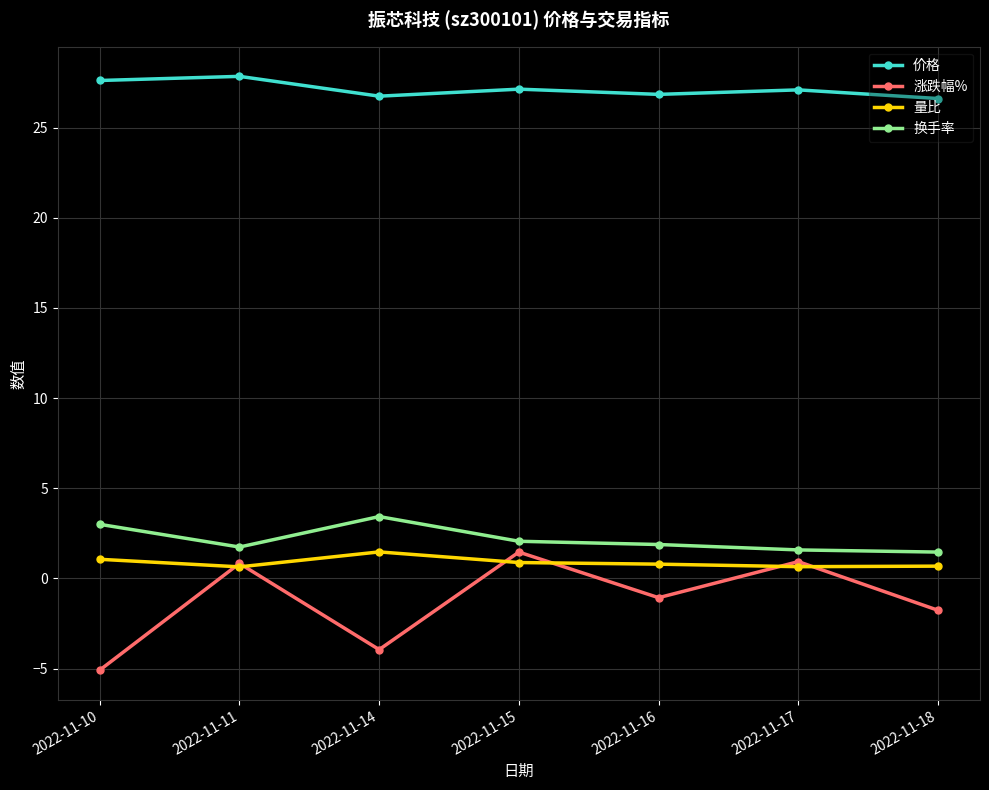

How many data points in 价格 are above 27?

4